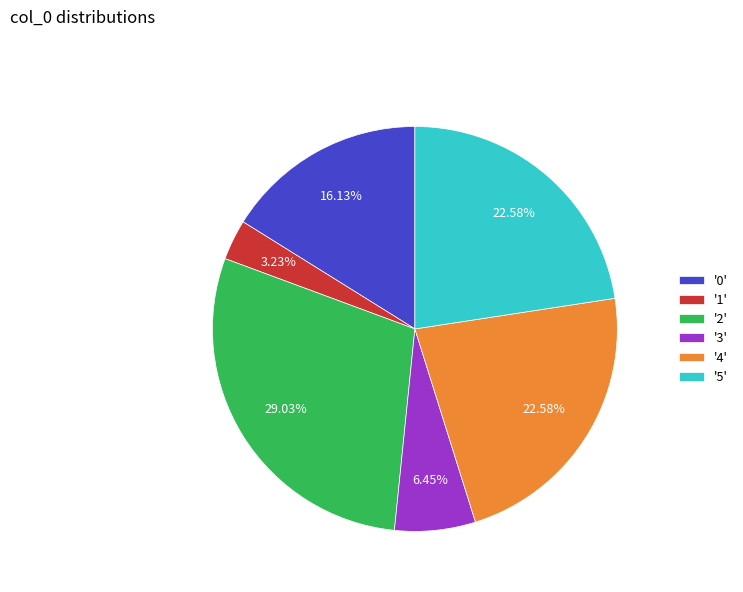

What is the ratio of the value at '4' to the value at '2'?

0.8